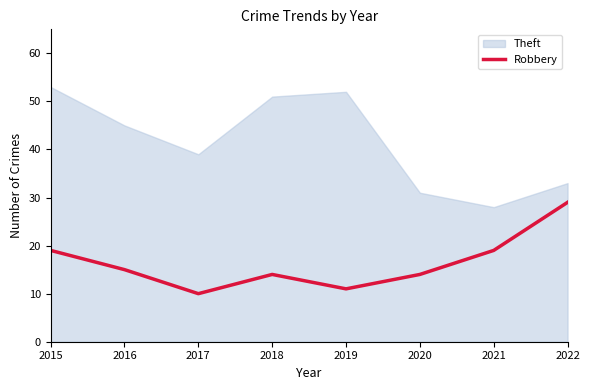

What is the difference between the maximum and second lowest values in the Robbery series?

18